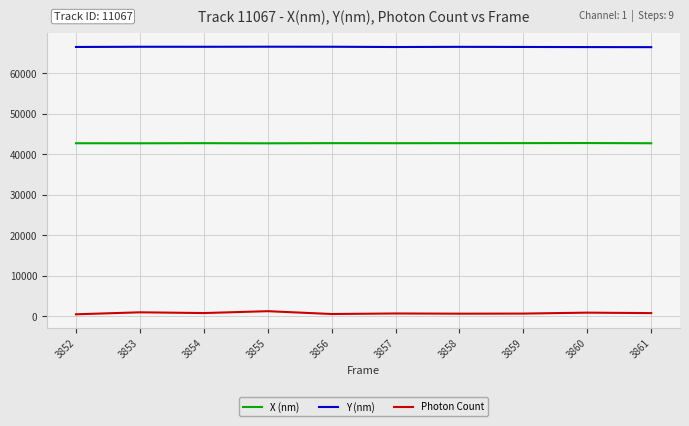

What is the difference between the maximum and second lowest values in the Photon Count series?

699.0